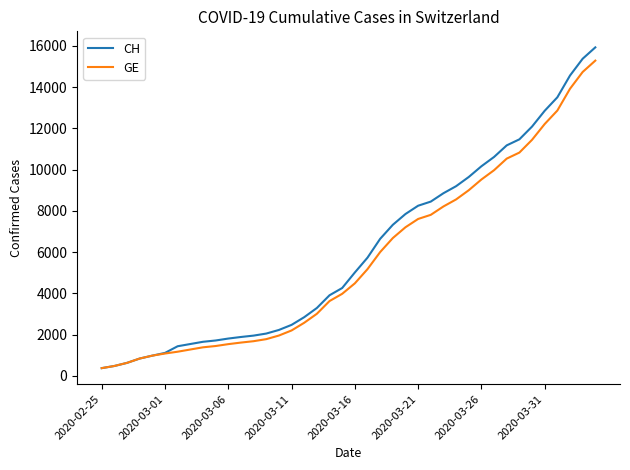

Which series has the largest range (max minus min)?

CH